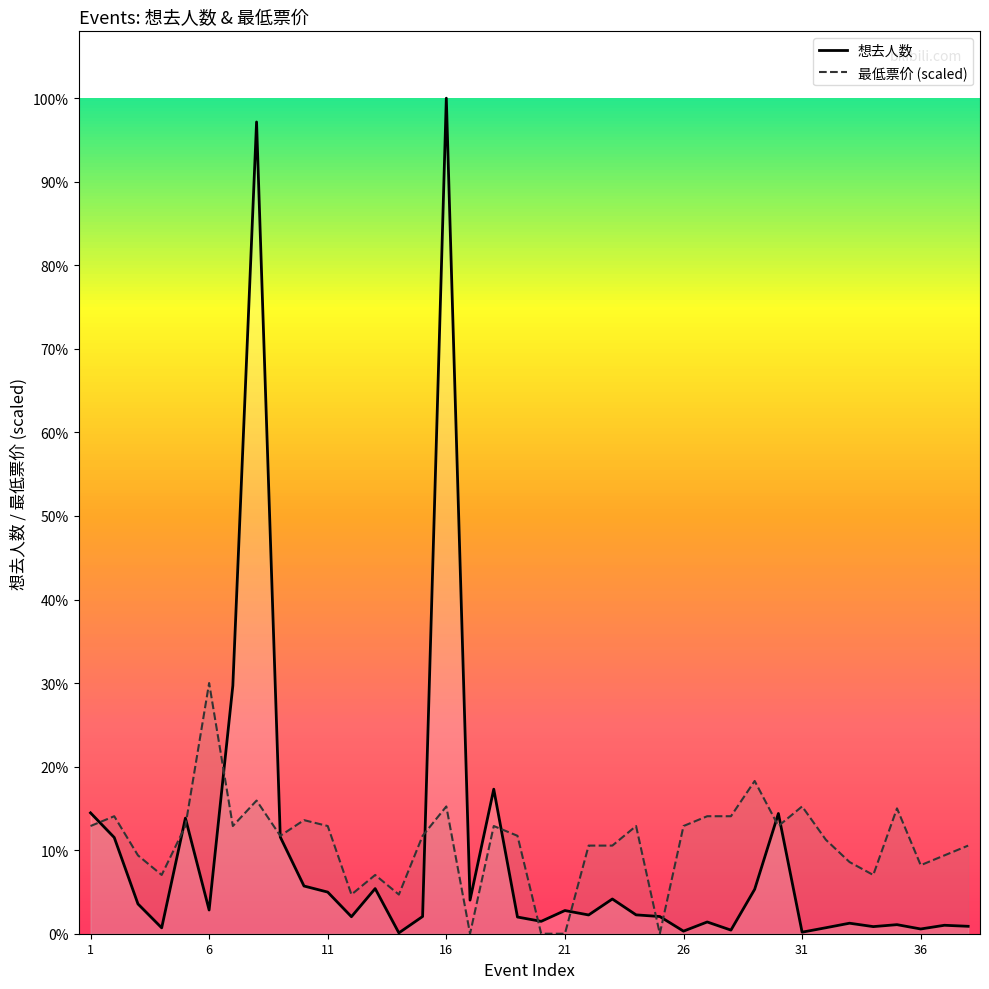

How many interior local valleys does the 最低票价 (scaled) series have?

10